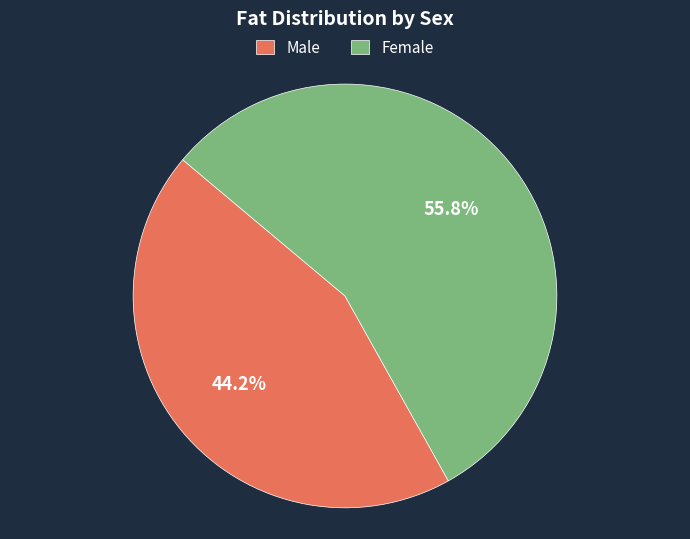

Combined, do Male and Female account for over 50%?

Yes